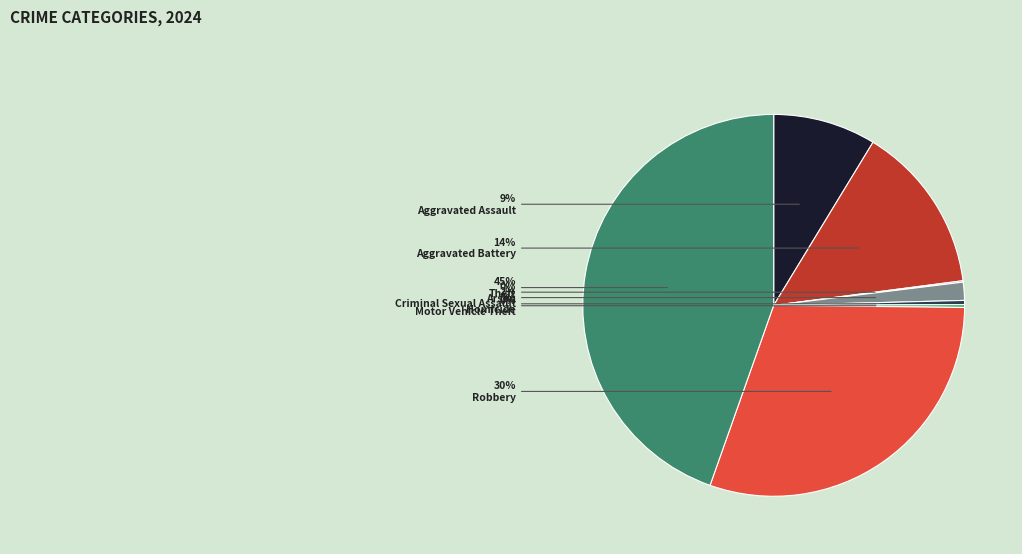

The Criminal Sexual Assault slice represents 2% of the pie. True or false?

True